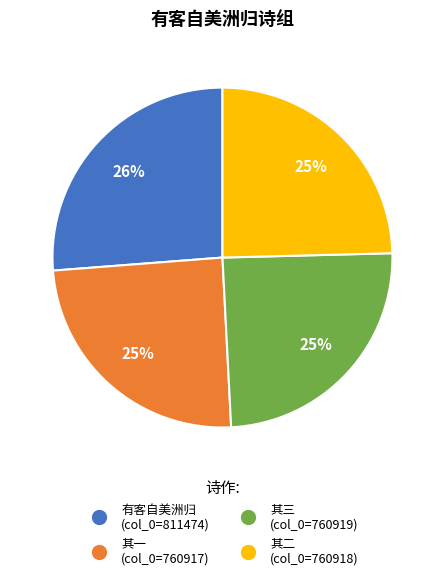

Is there a majority slice in this chart?

No